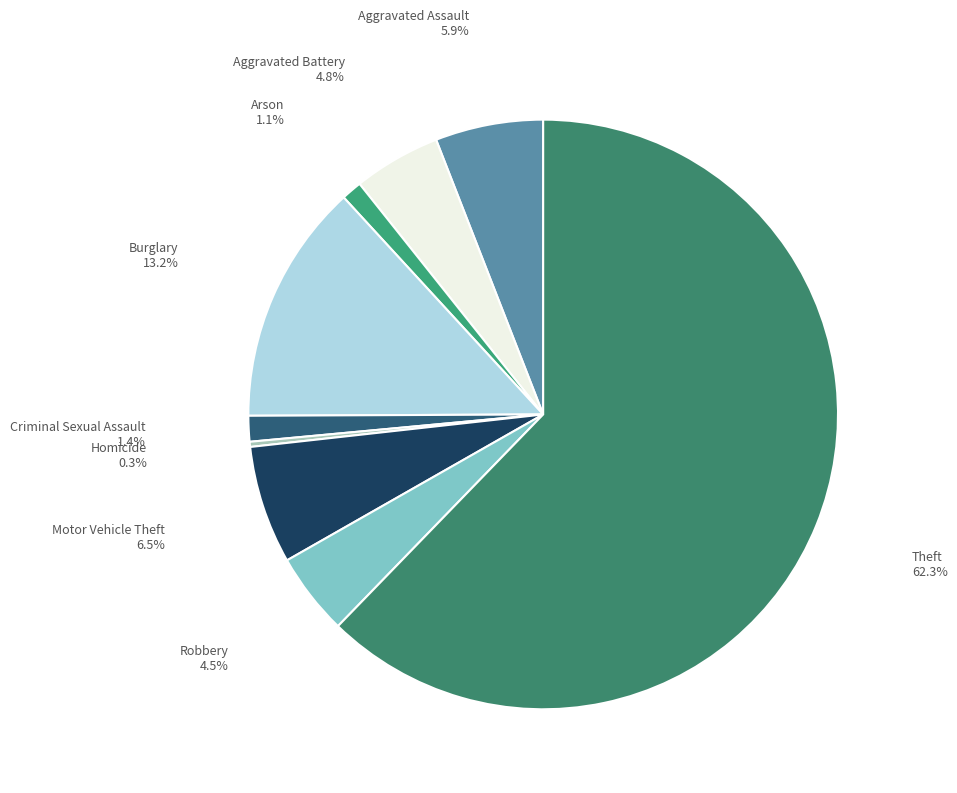

Count the number of slices in the pie.

9